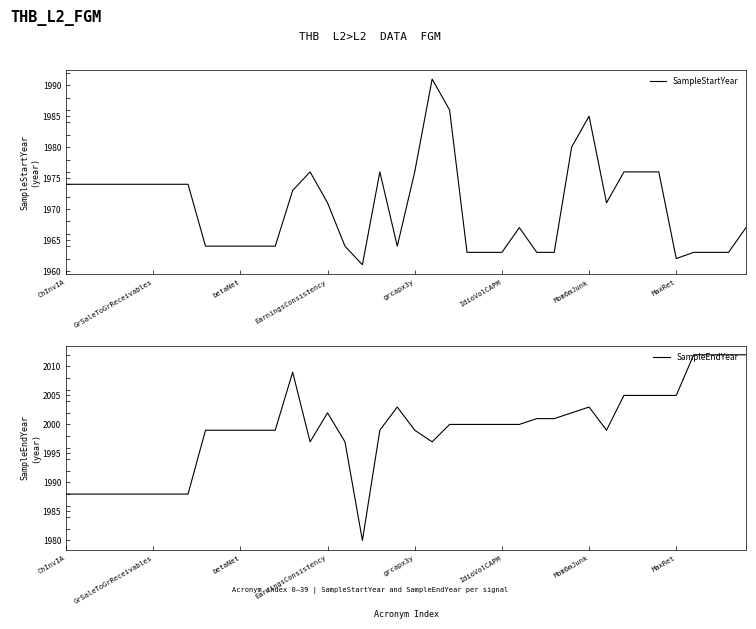

What is the maximum value for SampleStartYear?

1991